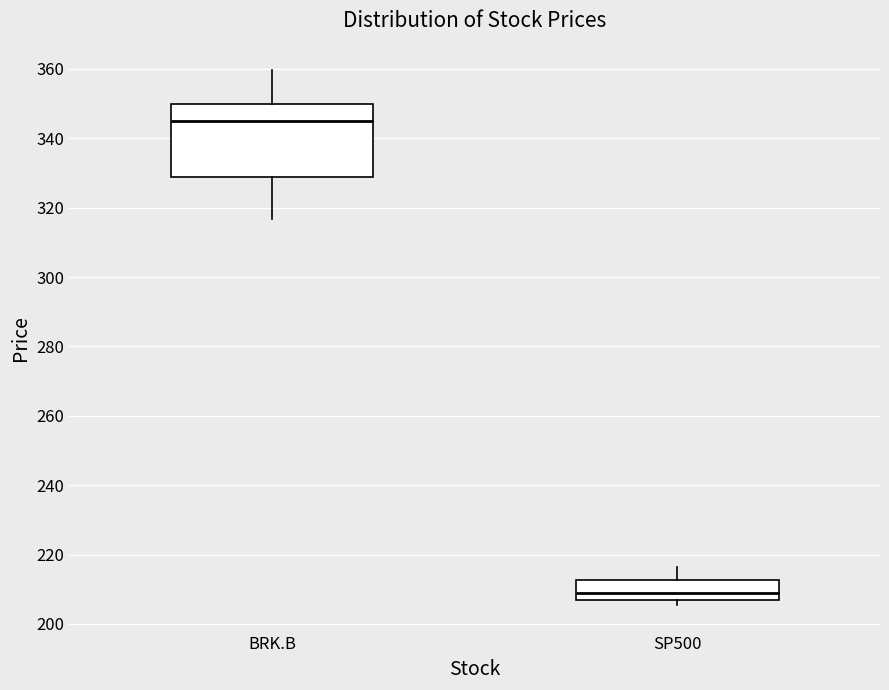

Where does the lower whisker of the box for BRK.B end on the y-axis? The values are not printed on the chart, so give them approximately, as read against the axis.

316